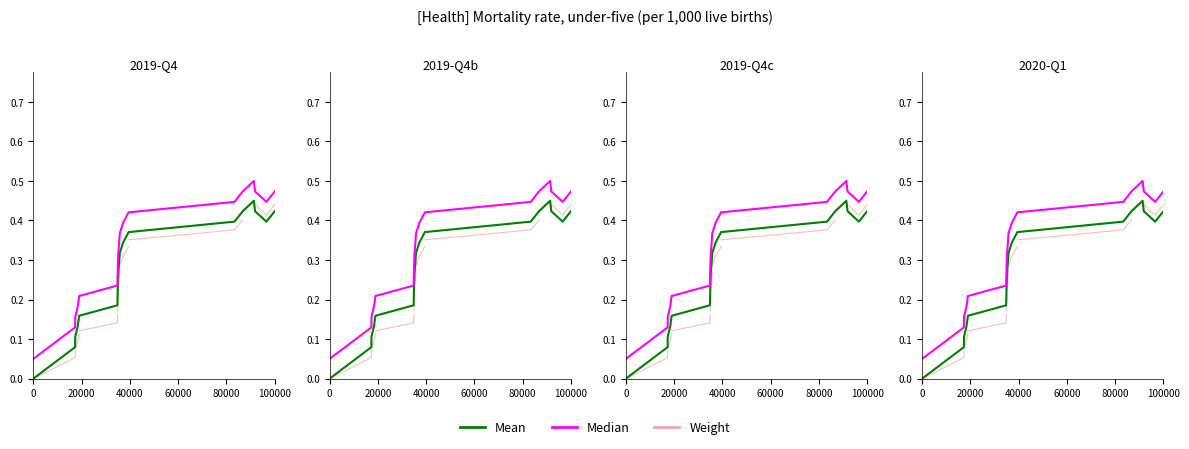

What is the greatest value displayed?

0.5